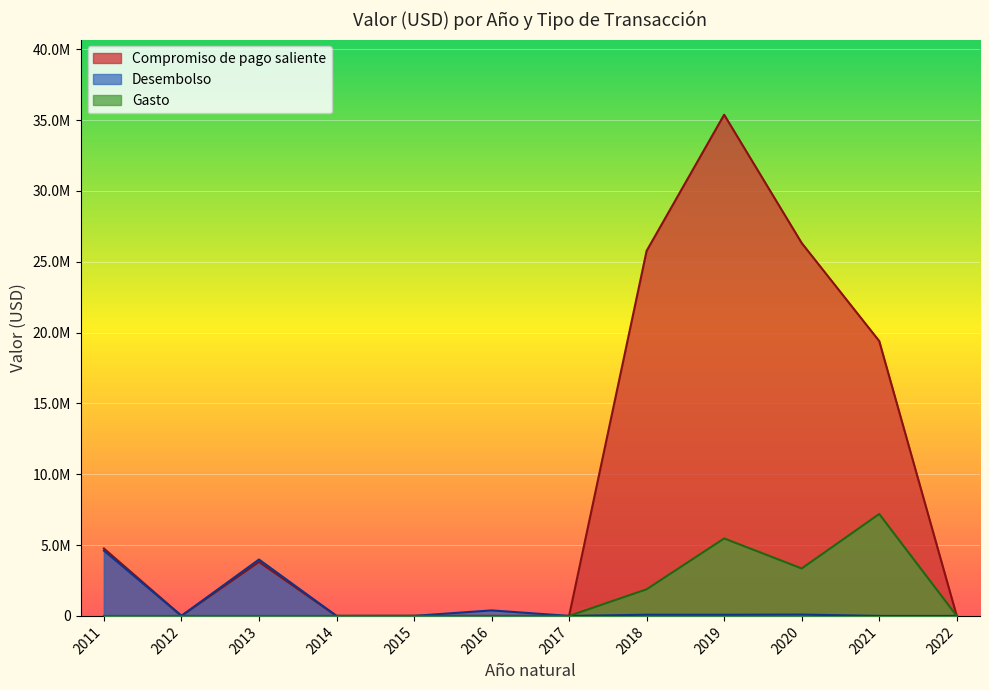

What are all the series names shown in the legend?

Compromiso de pago saliente, Desembolso, Gasto